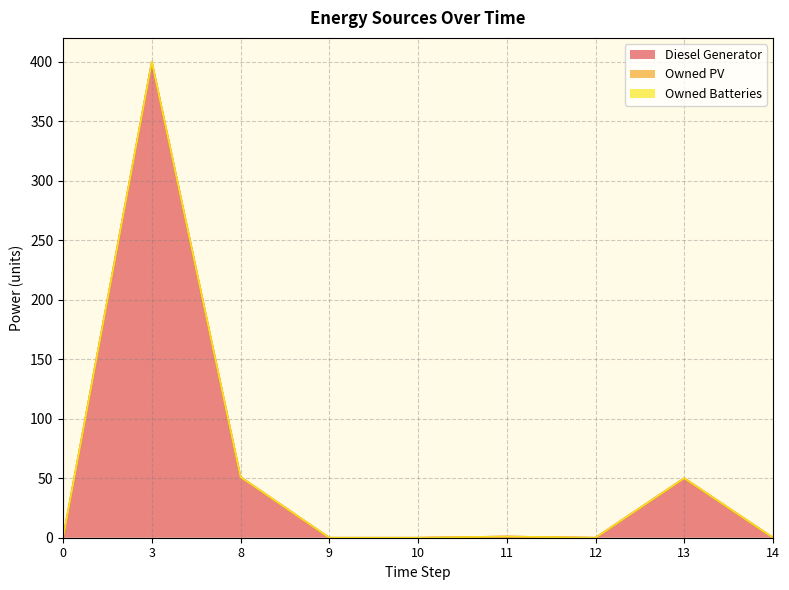

How many positive values does the Diesel Generator series have?

6